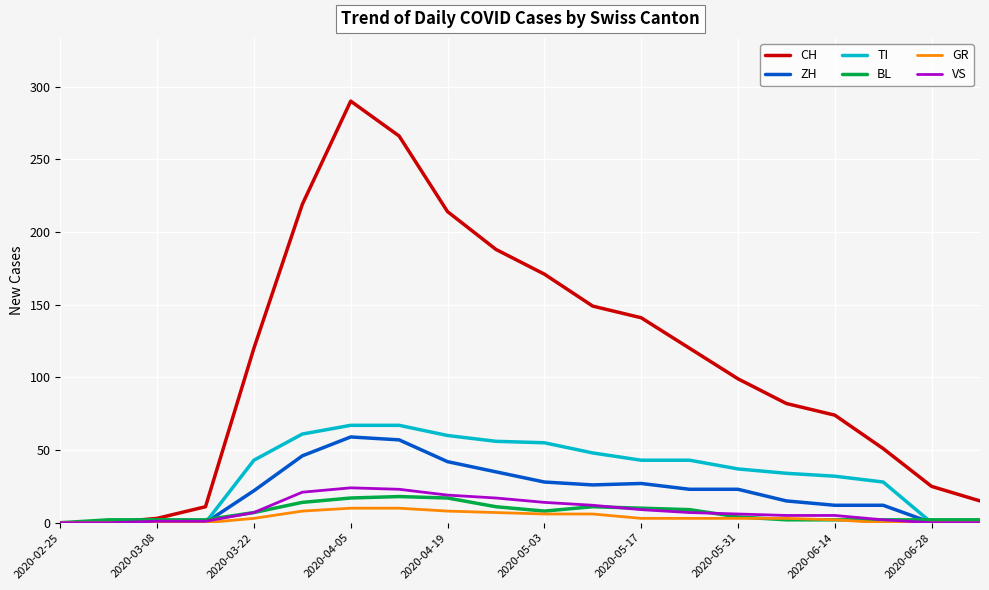

Which series has the widest spread of values?

CH